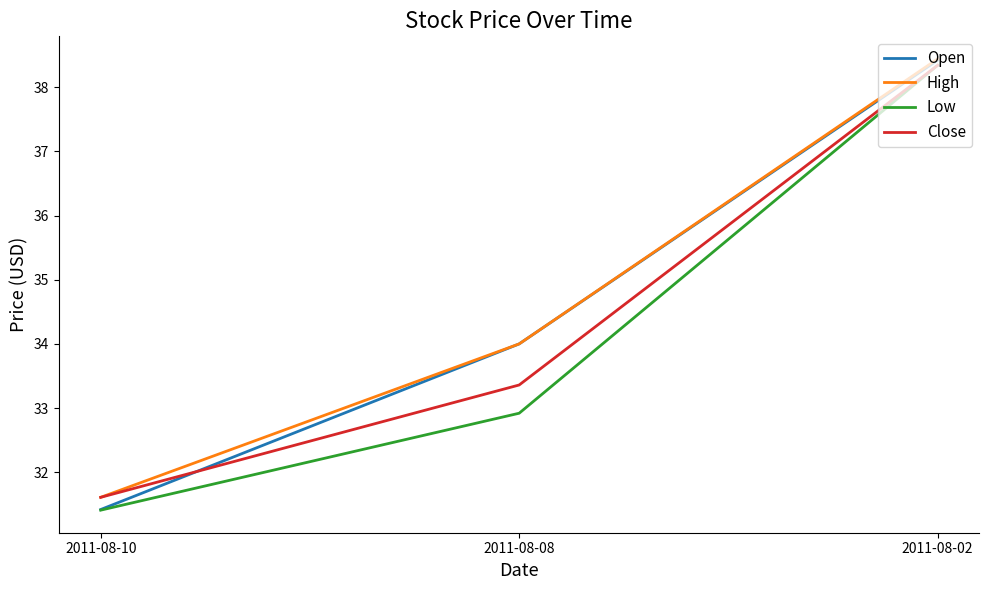

Which category has the lowest value in the Low series?

2011-08-10